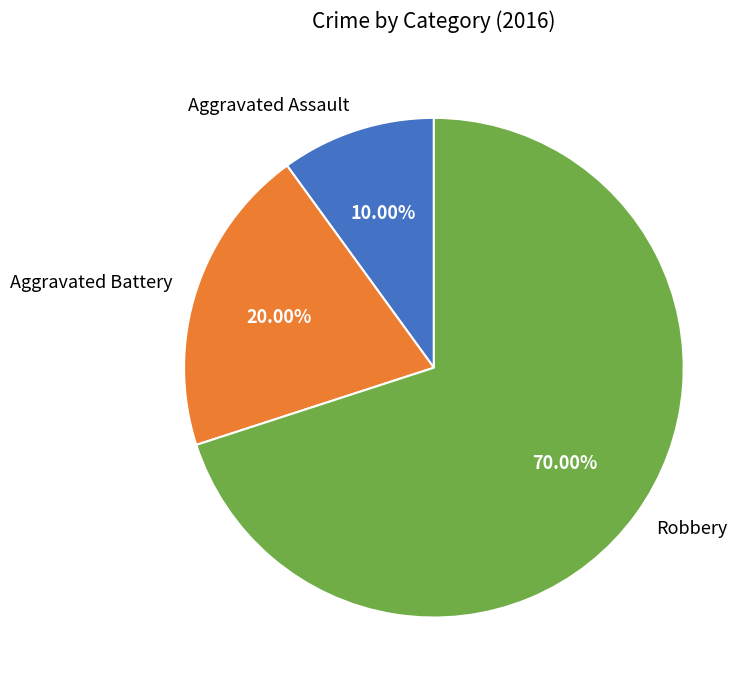

How many segments does this pie chart have?

3